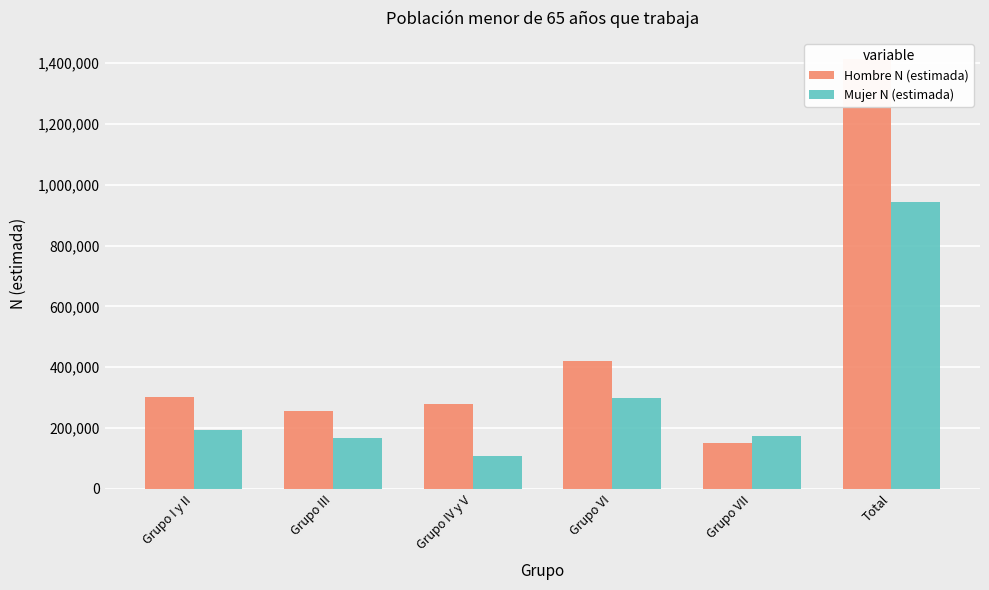

Which series has the widest spread of values?

Hombre N (estimada)